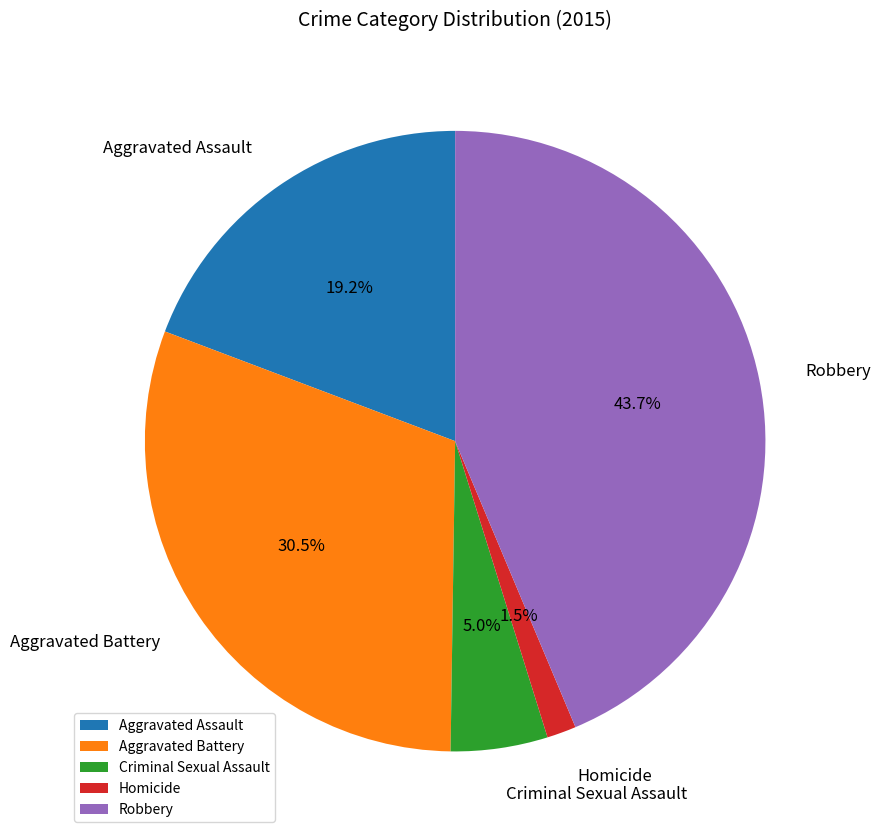

What percentage is the Robbery slice, to the nearest percent?

44%